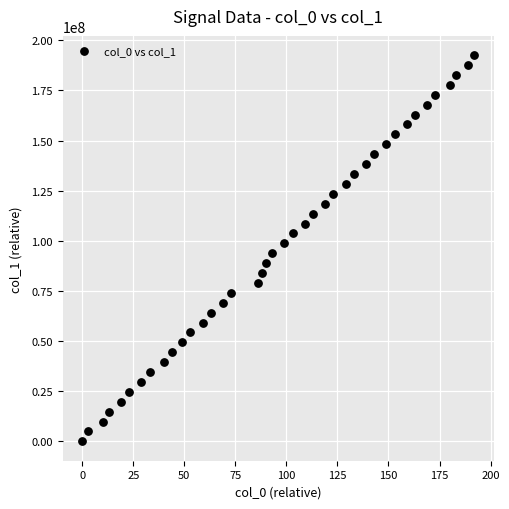

What is the range of Y values (max minus min)?

192528732